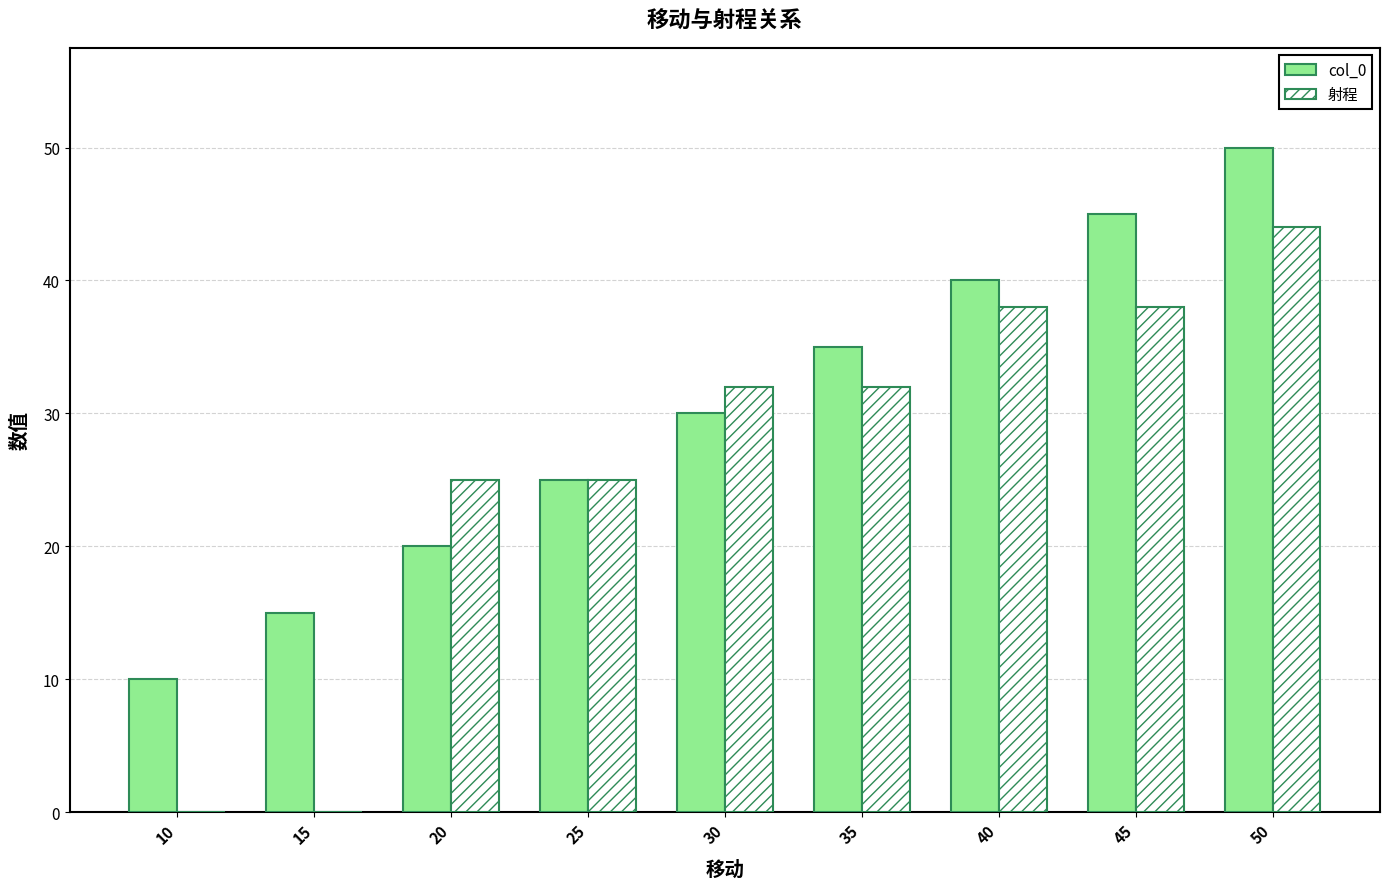

Reading left to right, what are all the values shown in this chart?

col_0: 10	15	20	25	30	35	40	45	50
射程: 0	0	25	25	32	32	38	38	44